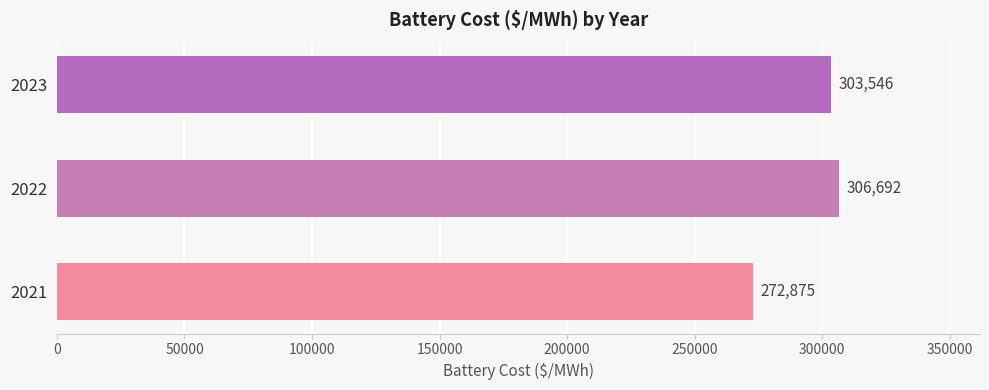

Which has a higher value, 2023 or 2021?

2023